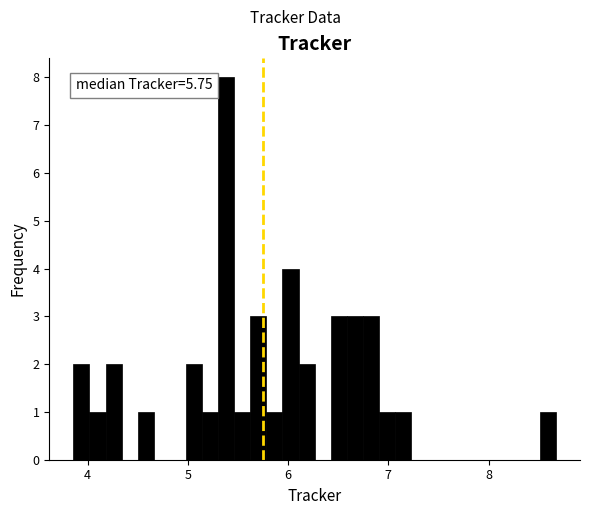

Read against the x-axis, roughly where is the centre of the tallest bar?

5.4